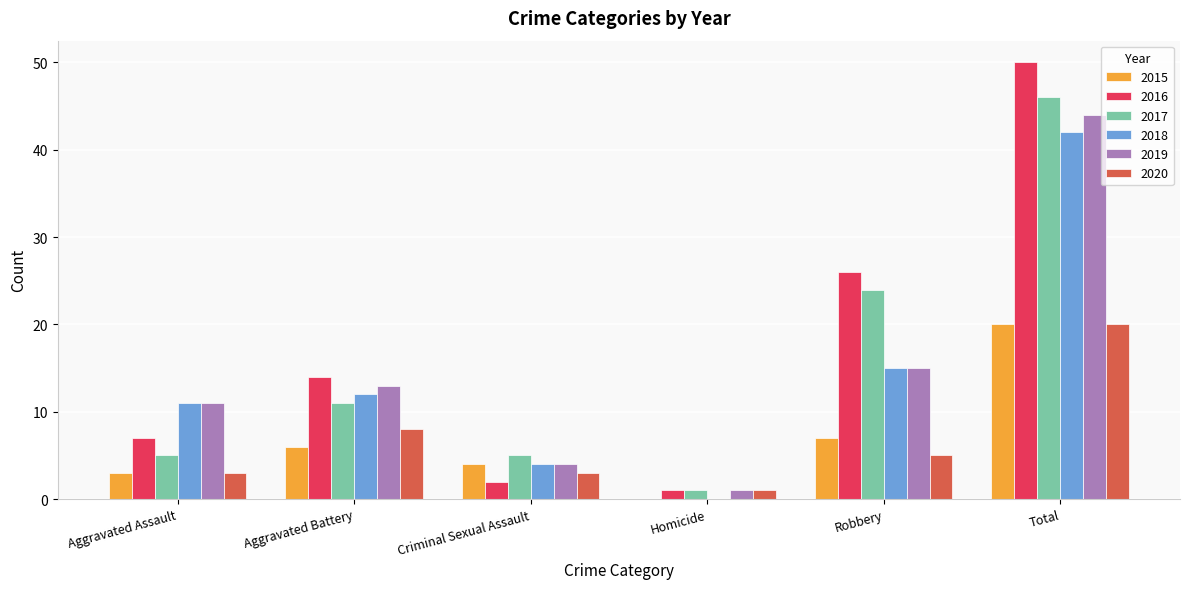

Is the value of 2017 at Aggravated Battery greater than the value of 2020 at Homicide?

Yes